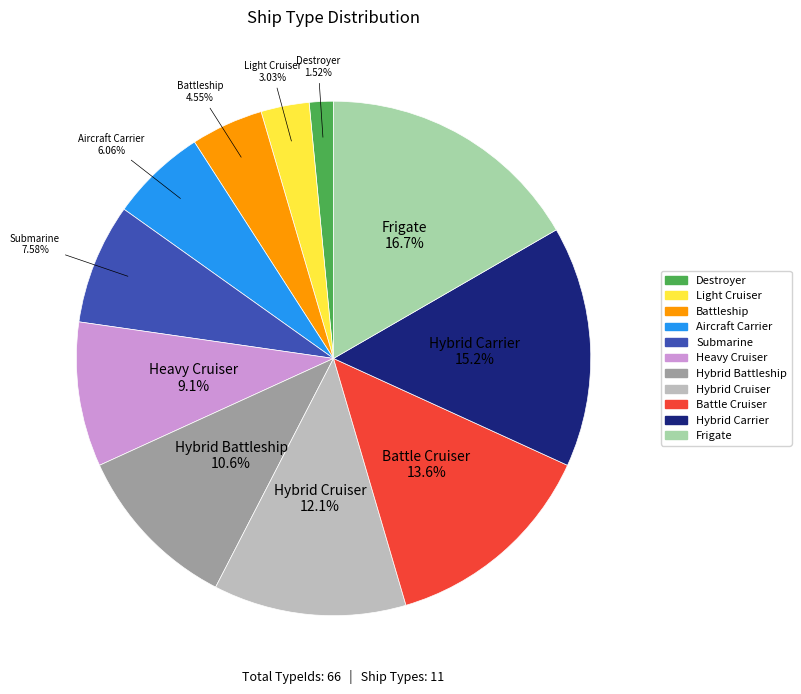

Is the sum of Hybrid Cruiser and Light Cruiser greater than half?

No